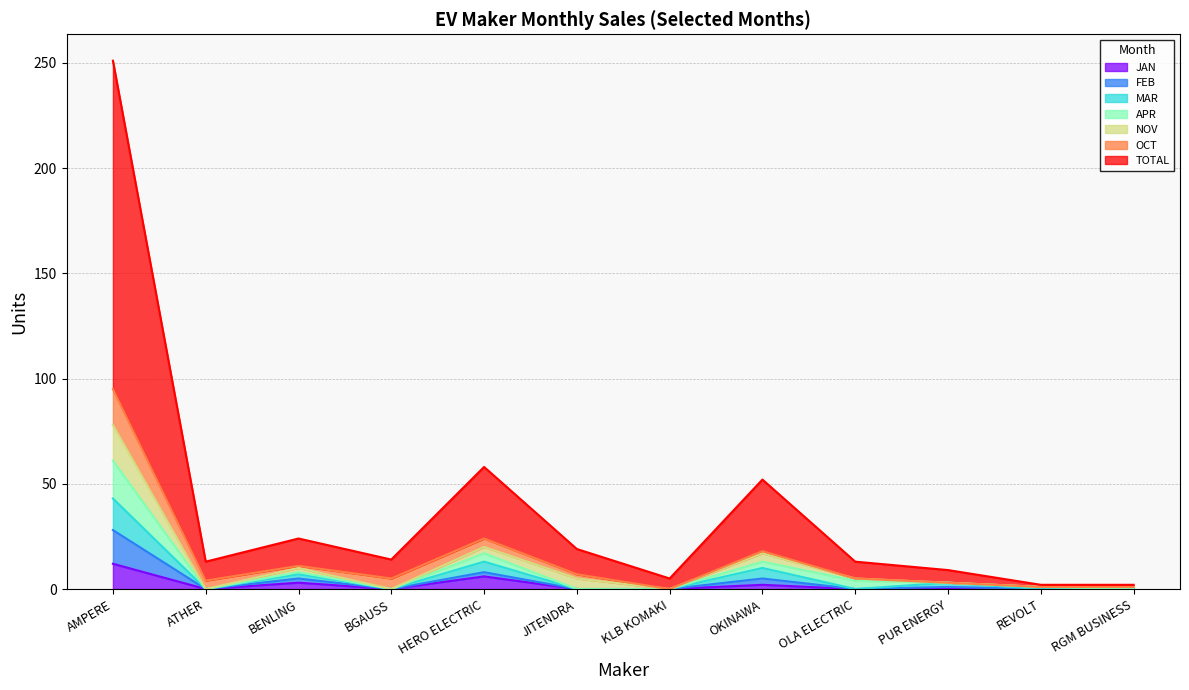

What is the label of the 5th point from the right?

OKINAWA